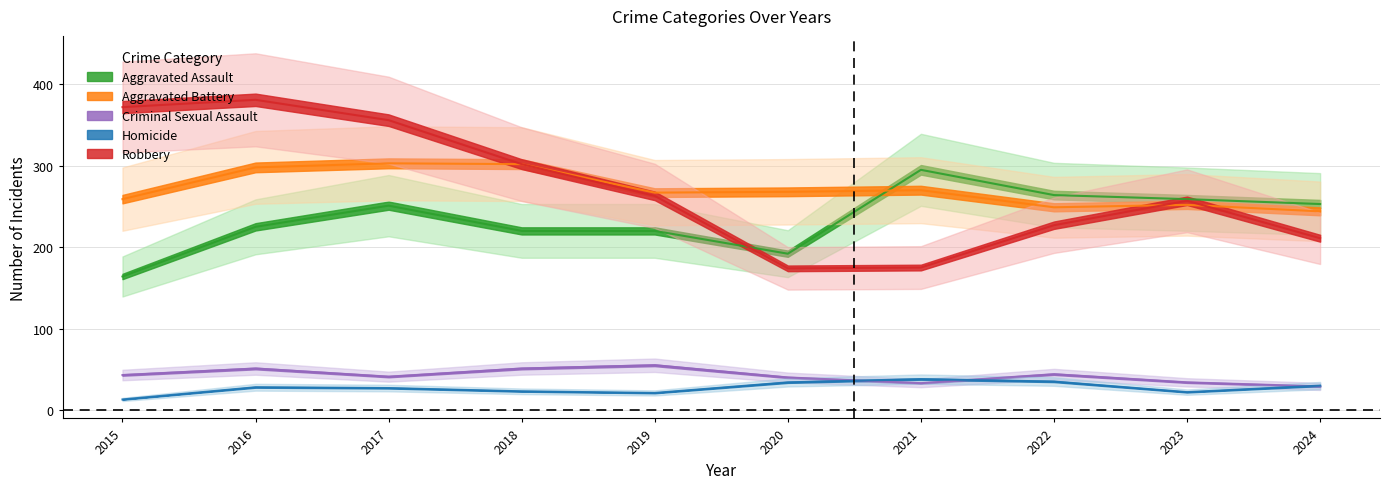

What is the value of the Criminal Sexual Assault point at the 4th from the left?

51